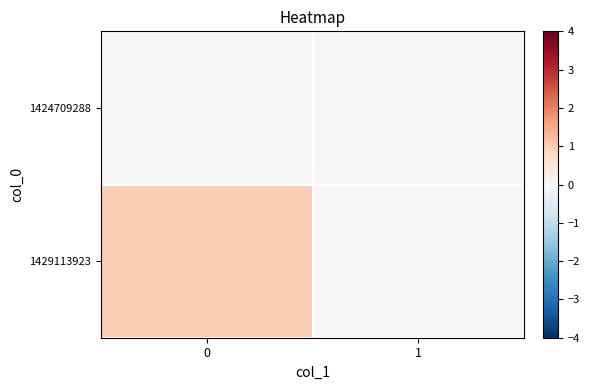

Between 1 and 0, which is larger?

1